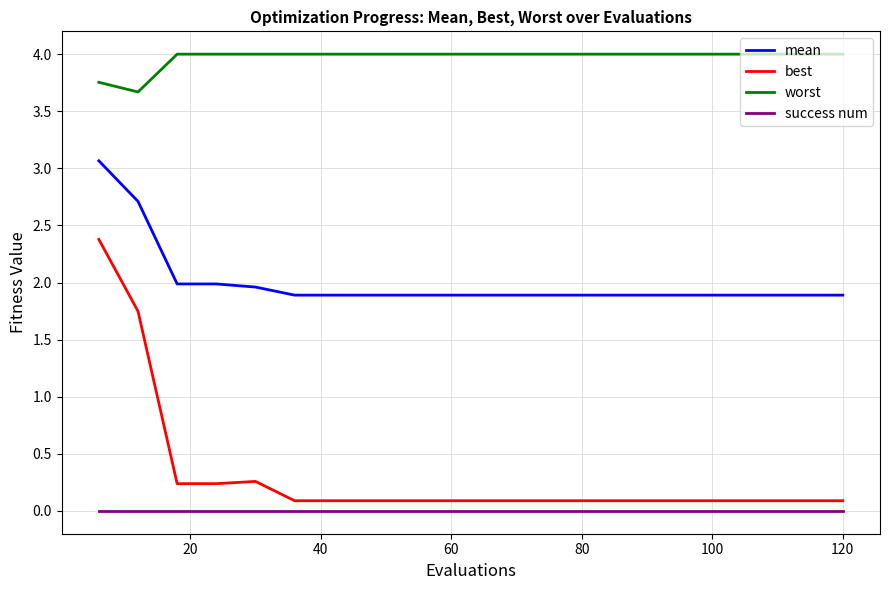

True or false: worst and mean cross at least once.

False